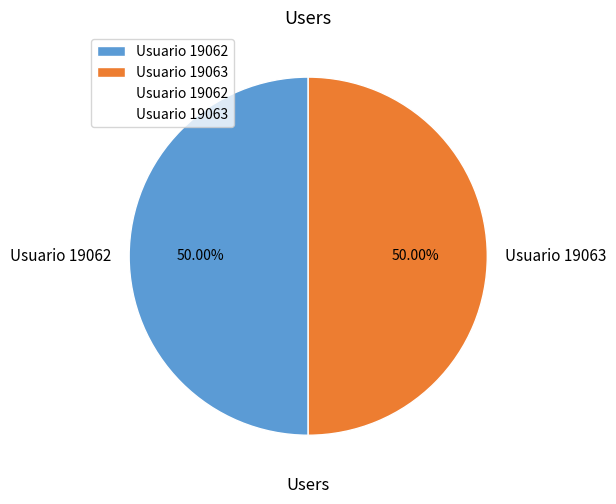

To the nearest percent, what is the combined percentage of Usuario 19062 and Usuario 19063?

100%